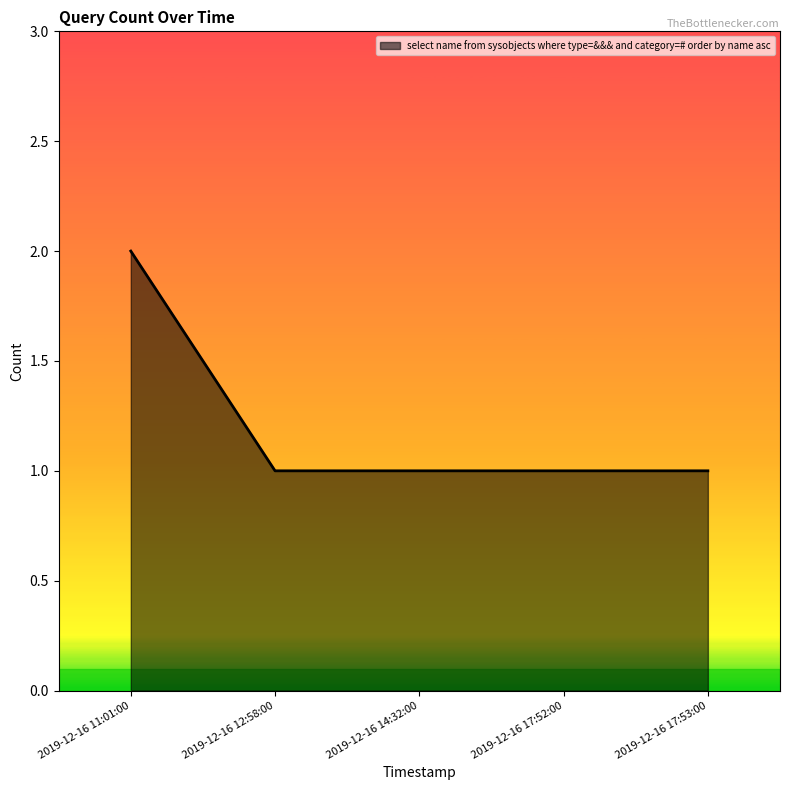

The chart shows a value of 1 at 2019-12-16 17:53:00. True or false?

True